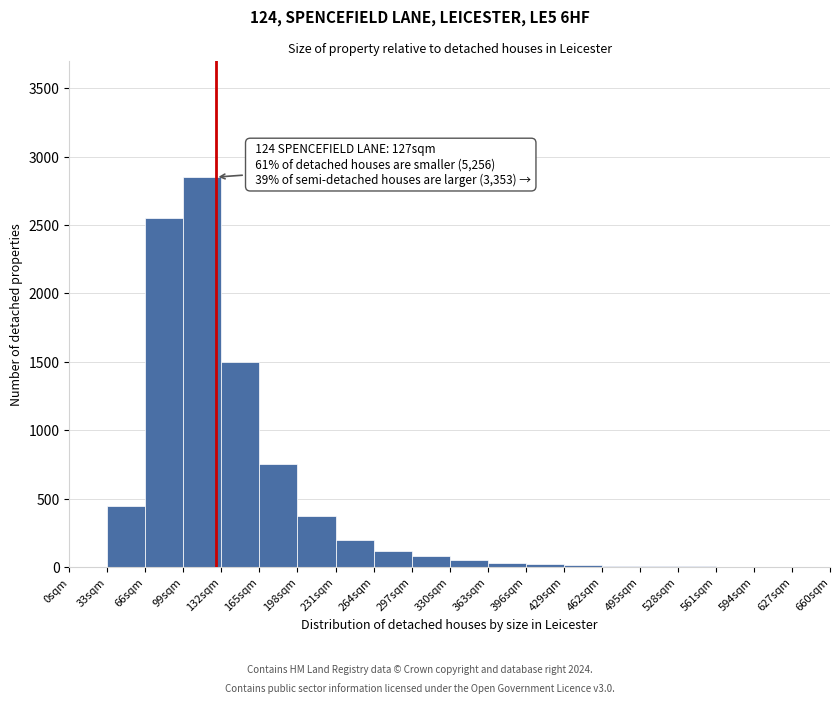

Which range on the x-axis has the tallest bar?

99 to 132